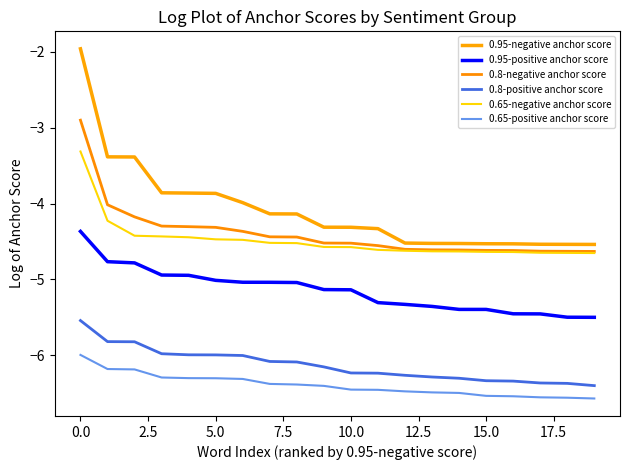

Which category has the highest value across all series?

0.0